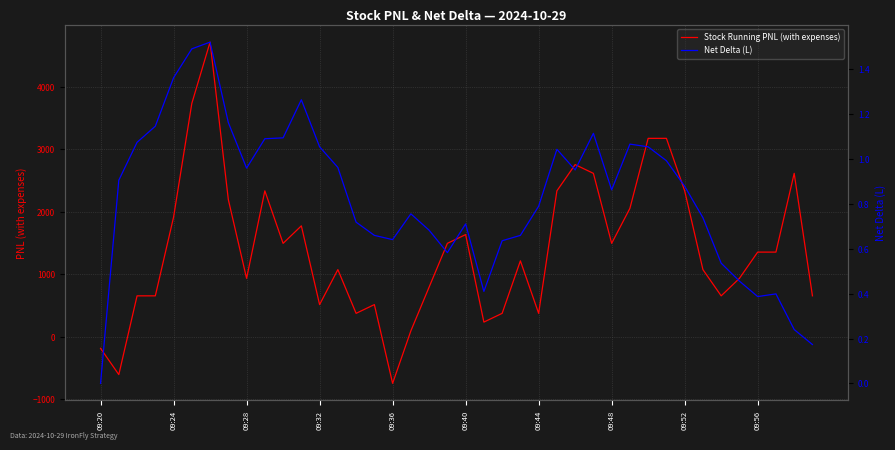

List the series in order of their peak value, highest first.

Stock Running PNL (with expenses), Net Delta (L)